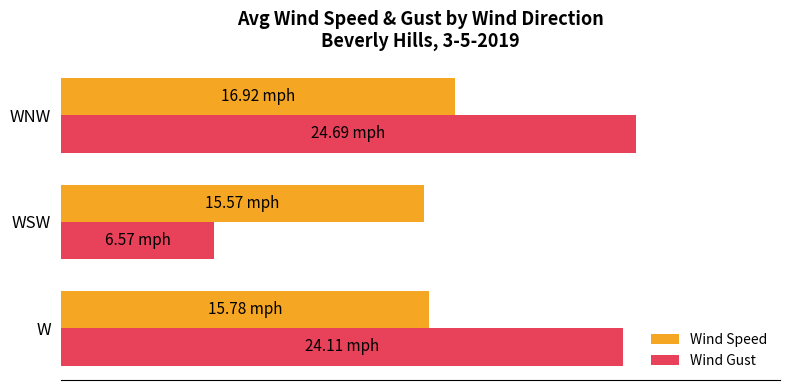

What is the maximum value for Wind Speed?

16.9